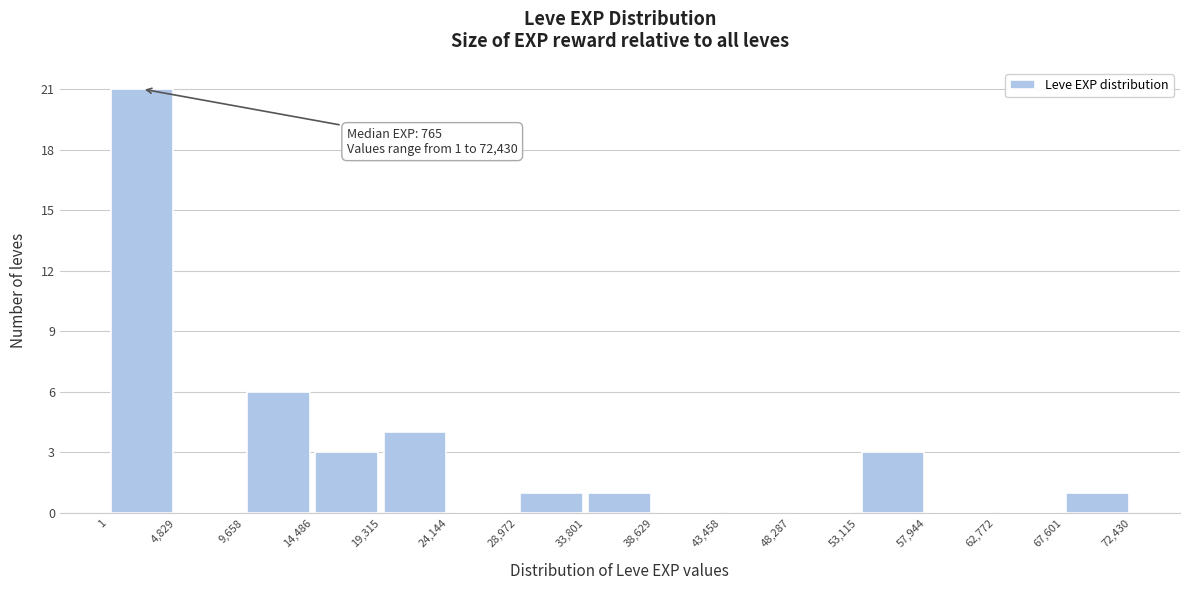

Over which range of the x-axis is the bar tallest?

1 to 4,829